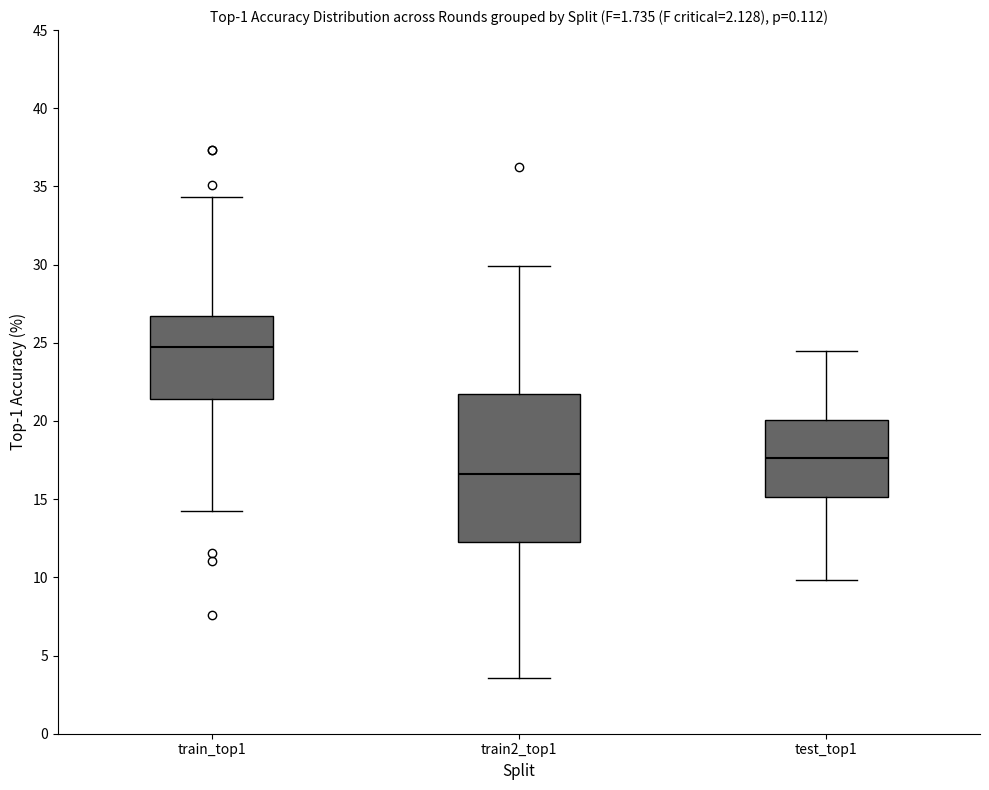

Reading left to right, read every box against the y-axis: the position of its median line, the range the box covers, and the ends of its whiskers. The values are not printed on the chart, so give them approximately, as read against the axis.

train_top1: median 24.5, box 21.5 to 26.5, whiskers 14.0 to 34.5
train2_top1: median 16.5, box 12.5 to 21.5, whiskers 3.5 to 30.0
test_top1: median 17.5, box 15.0 to 20.0, whiskers 10.0 to 24.5